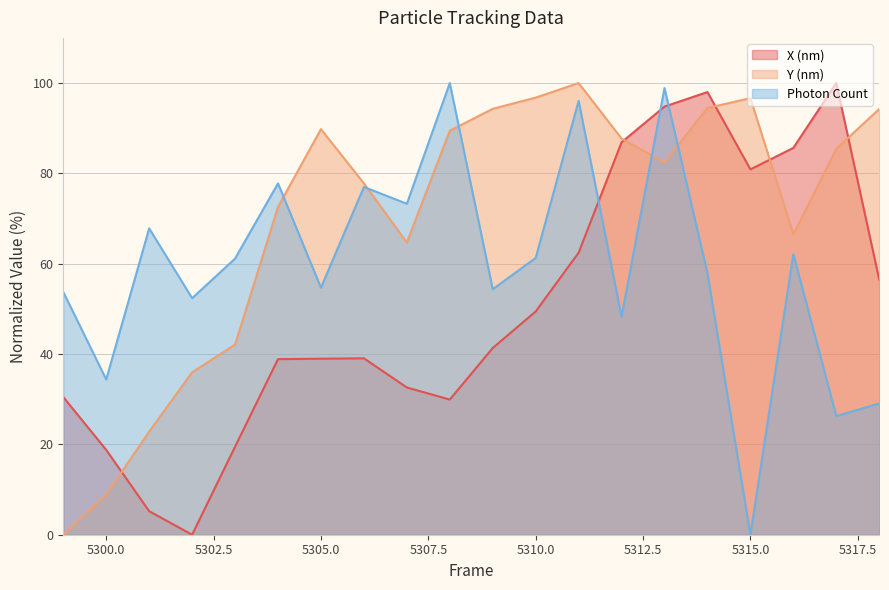

What is the greatest value displayed?

100.0